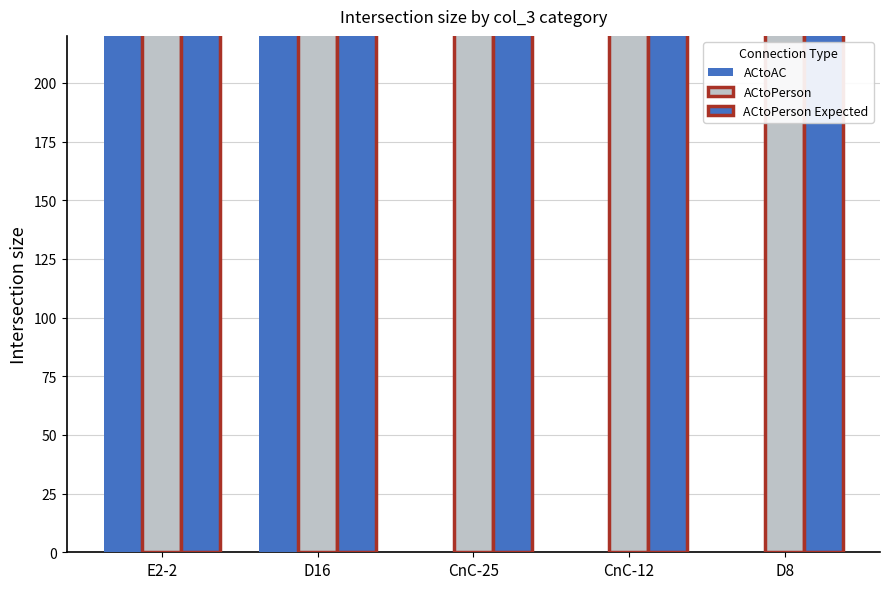

Count the number of data series in this chart.

3